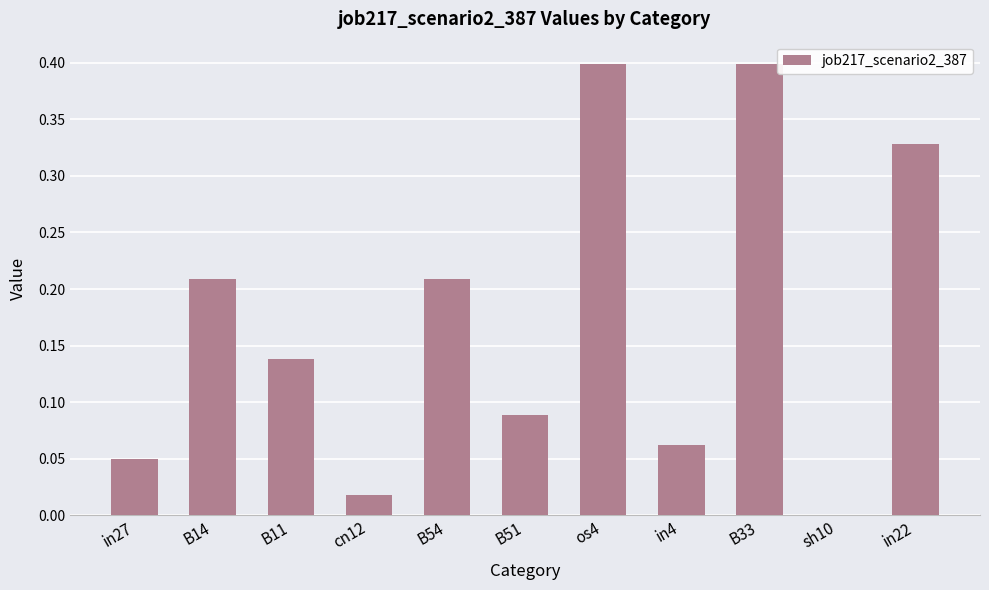

Which has a higher value, sh10 or B54?

B54